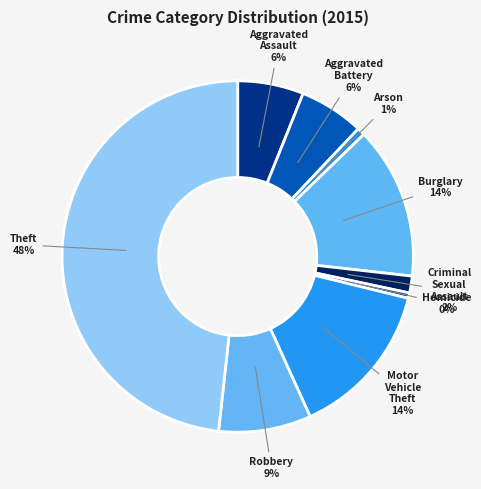

What percentage is the Criminal Sexual Assault slice, to the nearest percent?

2%